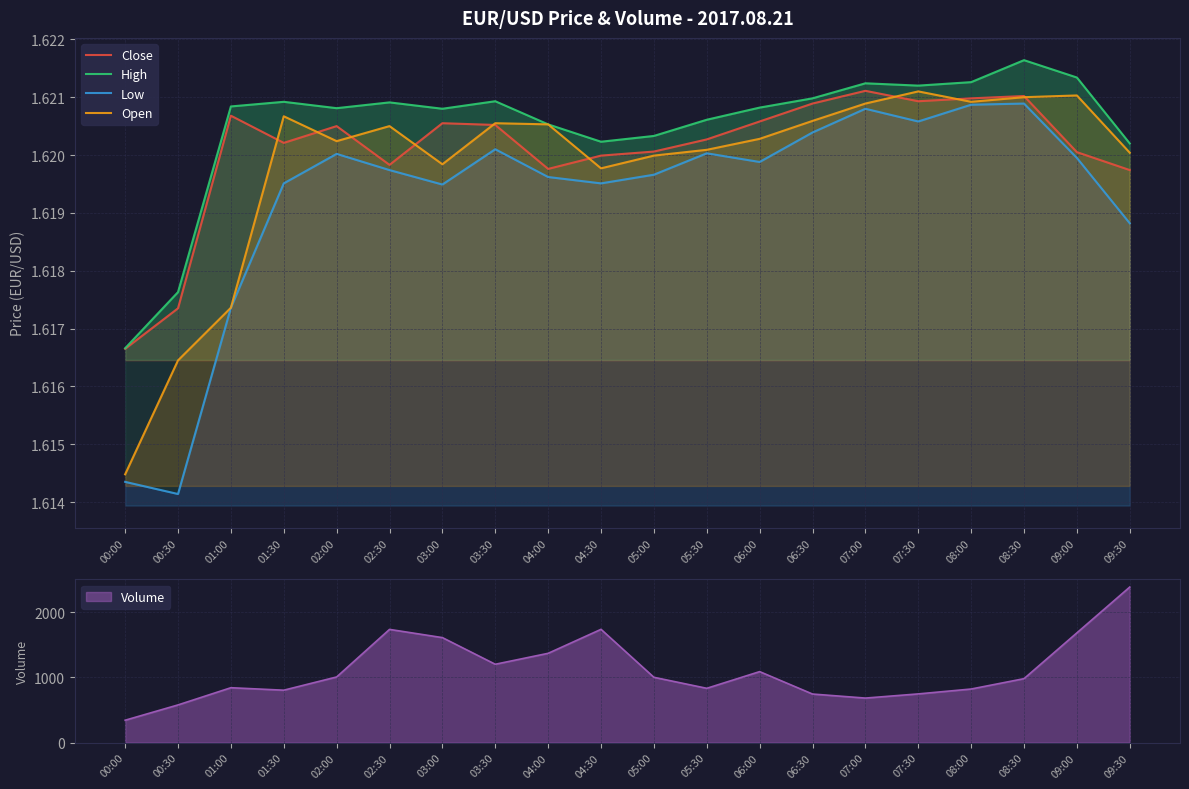

True or false: High and Low intersect in this chart.

False